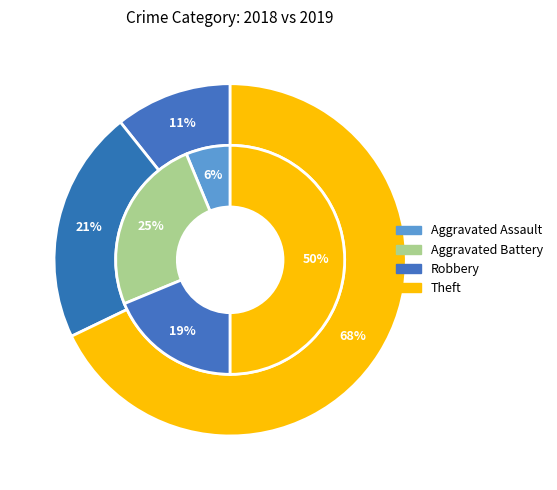

Which series has the widest spread of values?

values_2019